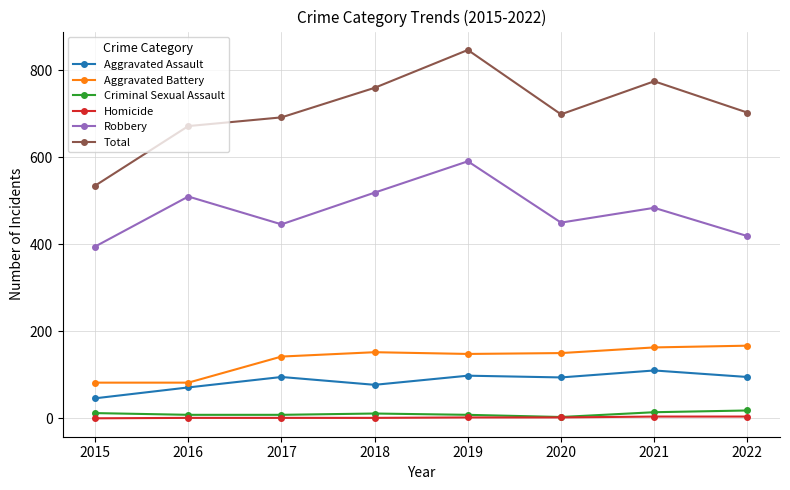

At which label does Aggravated Battery first exceed 150?

2018